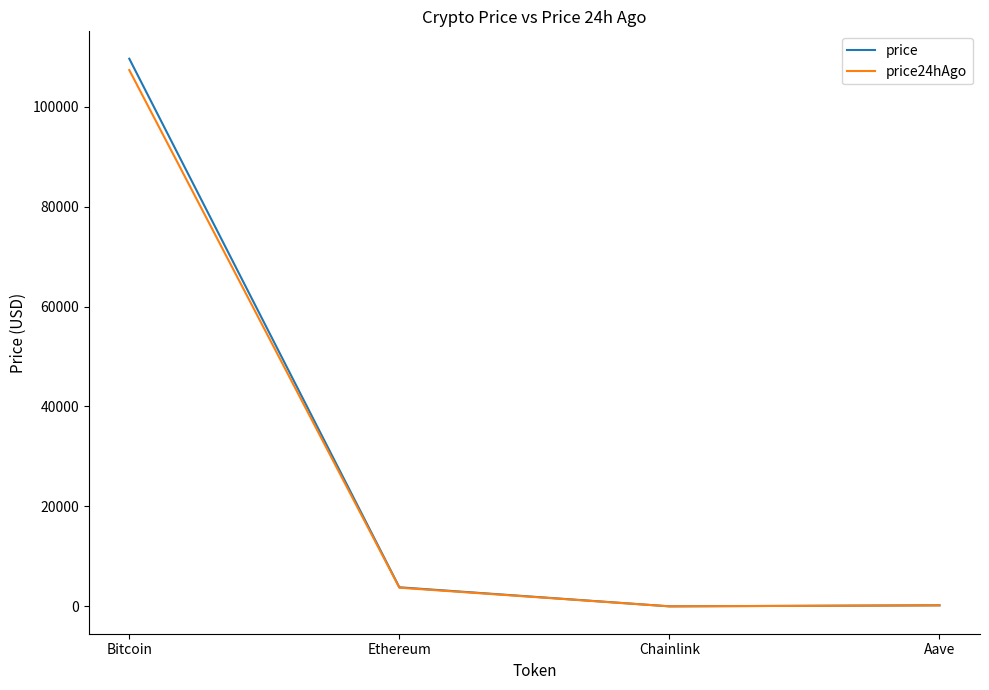

Is the value of price24hAgo at Bitcoin greater than the value of price at Ethereum?

Yes